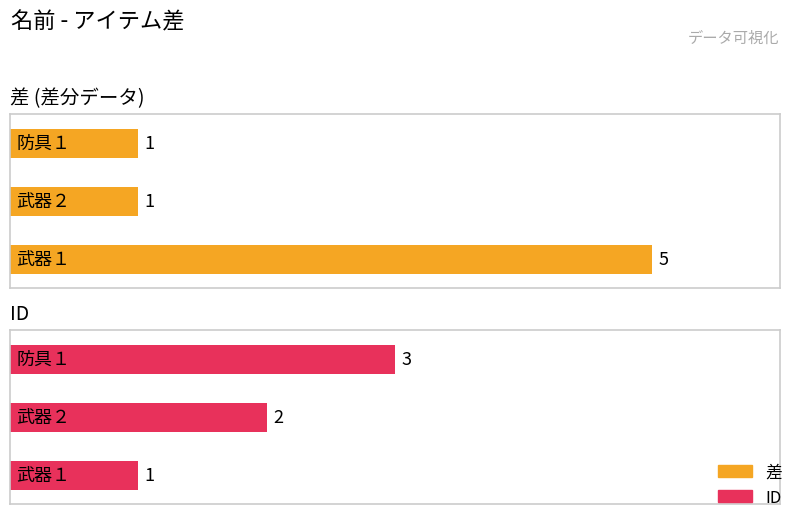

Reading left to right, list all the values displayed in this chart.

差: 武器１=5	武器２=1	防具１=1
ID: 武器１=1	武器２=2	防具１=3